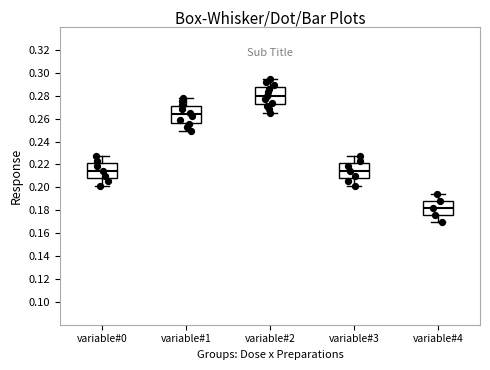

Where is the upper edge of the box for variable#0 on the y-axis? The values are not printed on the chart, so give them approximately, as read against the axis.

0.222